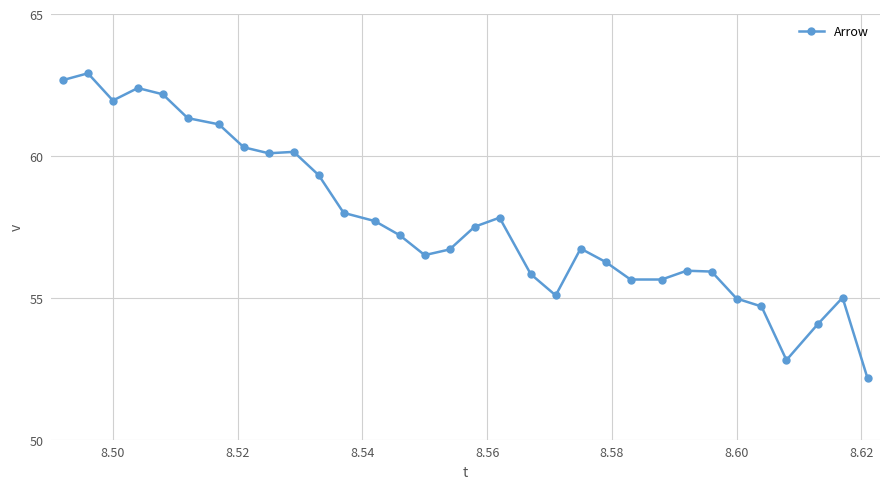

What is the value of the 7th point from the left?

61.1